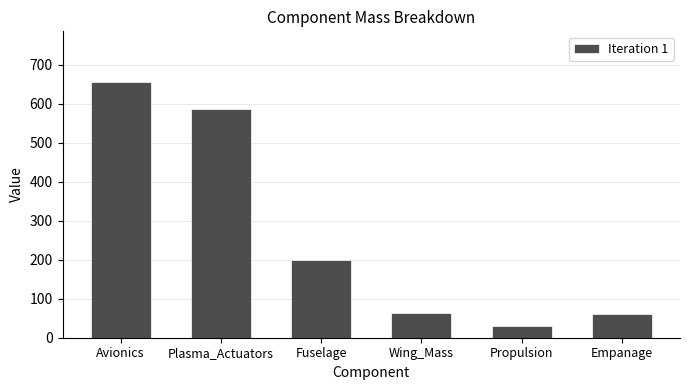

How many data points are less than 200?

3